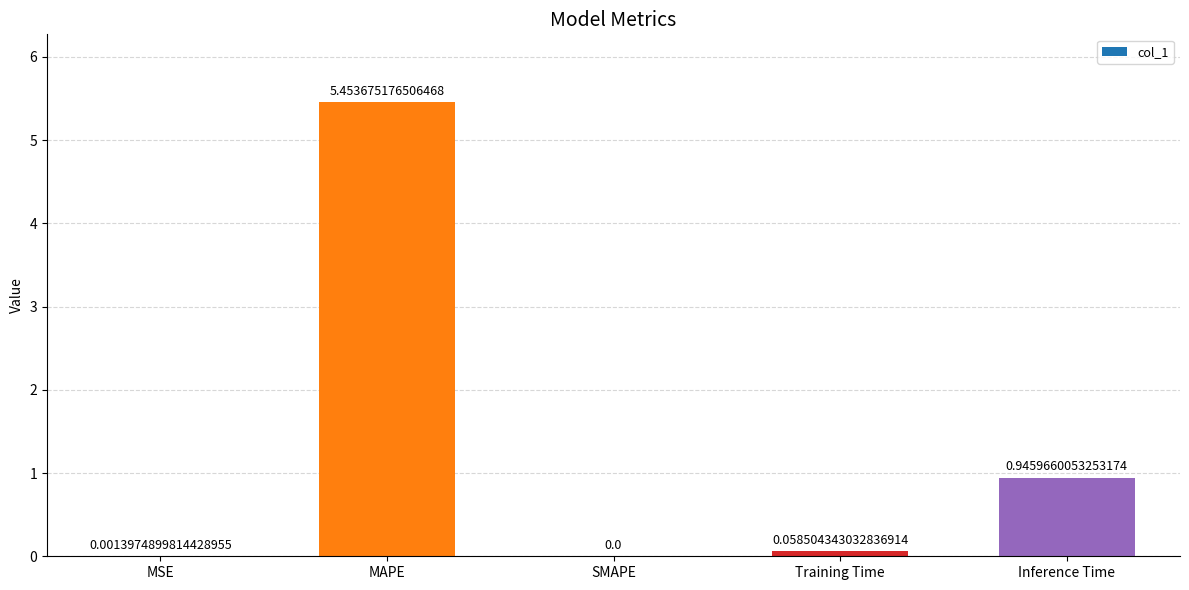

At which label is the value closest to 2?

Inference Time